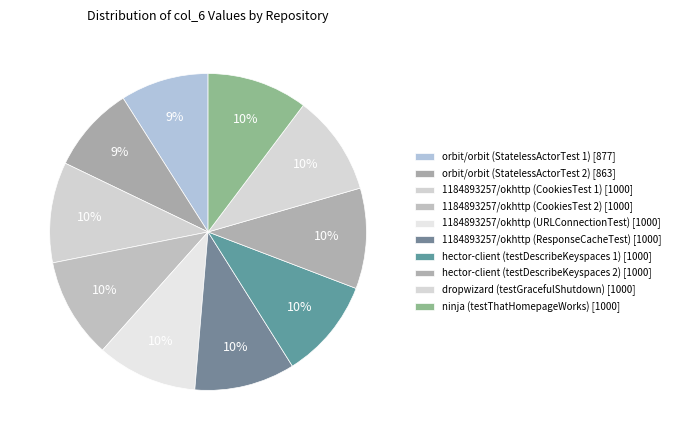

To the nearest percent, what percentage of the pie is 1184893257/okhttp (CookiesTest 2)?

10%